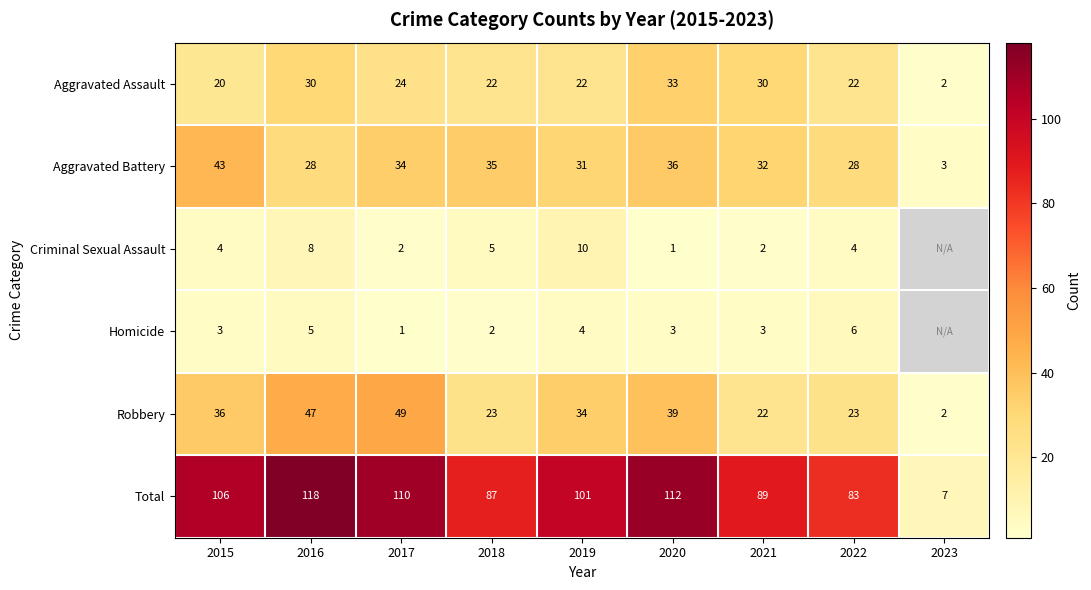

At 2018, list the series in order from largest to smallest.

Total, Aggravated Battery, Robbery, Aggravated Assault, Criminal Sexual Assault, Homicide